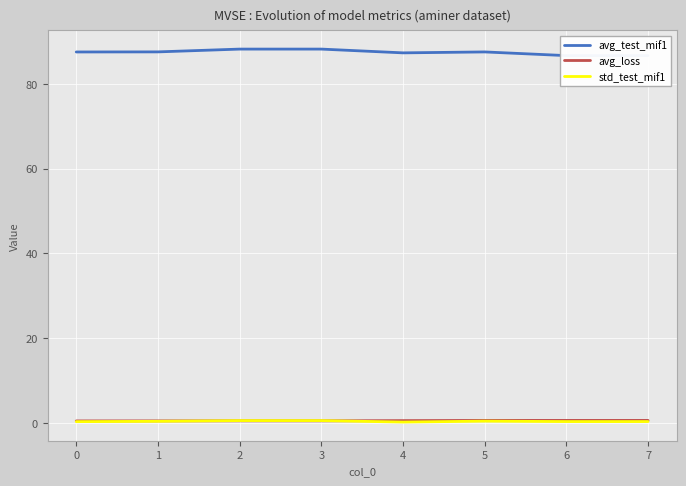

How many lines are shown in the chart?

3